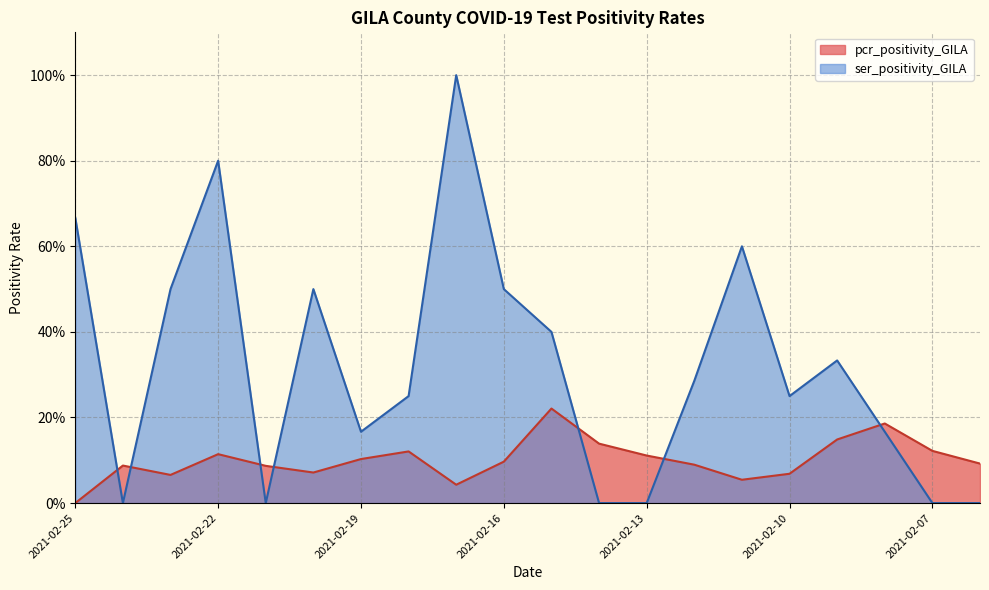

List the series in order of their overall mean, highest first.

ser_positivity_GILA, pcr_positivity_GILA